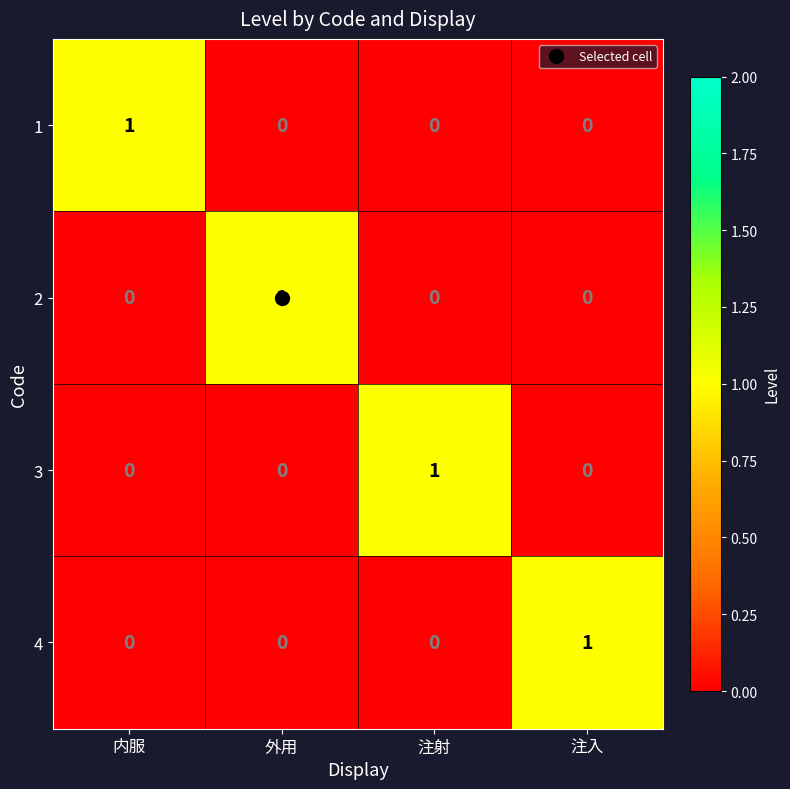

How many 4 values are between 0 and 1?

4